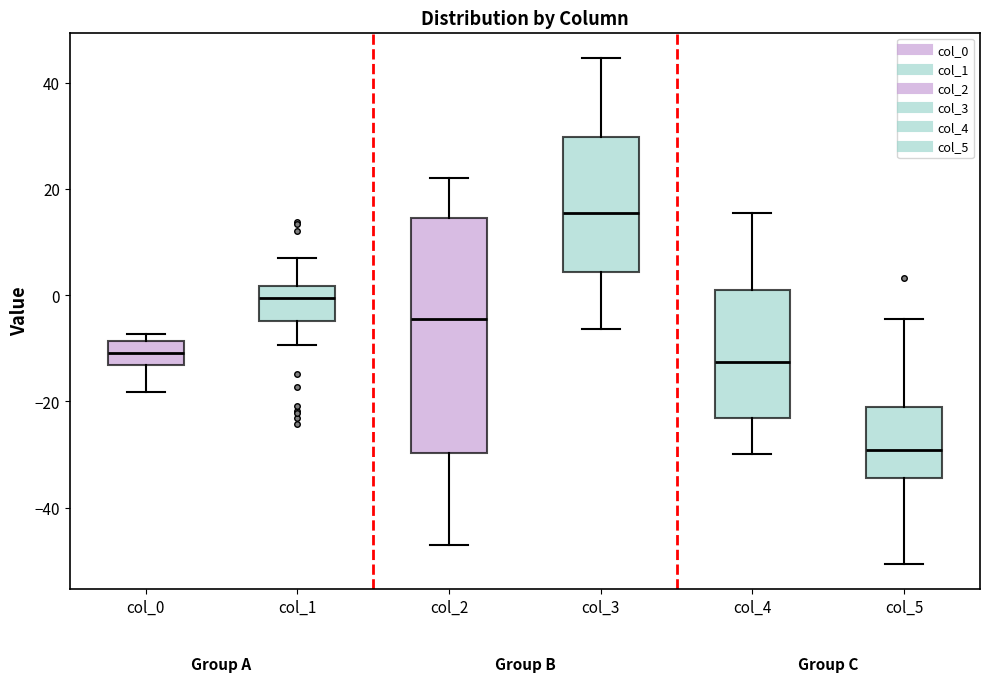

Which box is the tallest, from its lower edge to its upper edge?

col_2